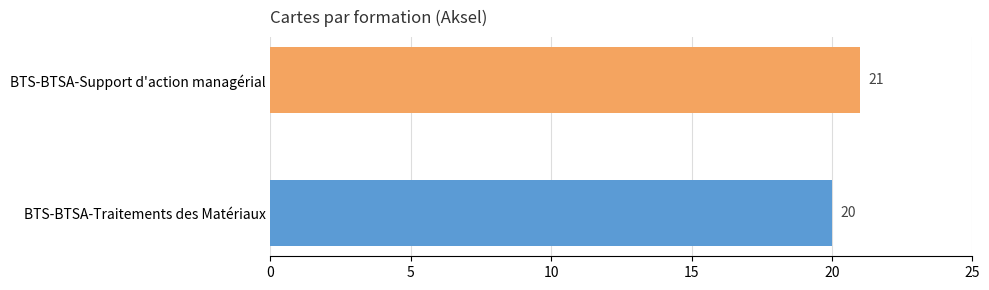

What is the greatest value displayed?

21